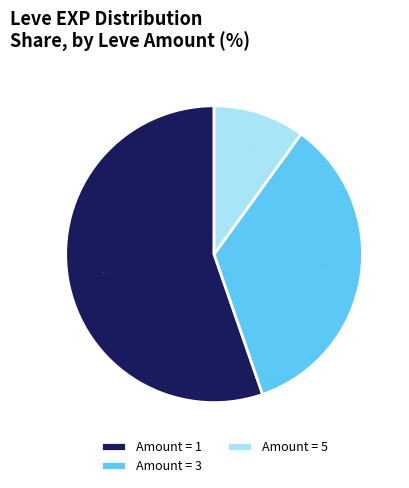

To the nearest percent, what is the difference between the Amount = 5 and Amount = 3 slice percentages?

25%